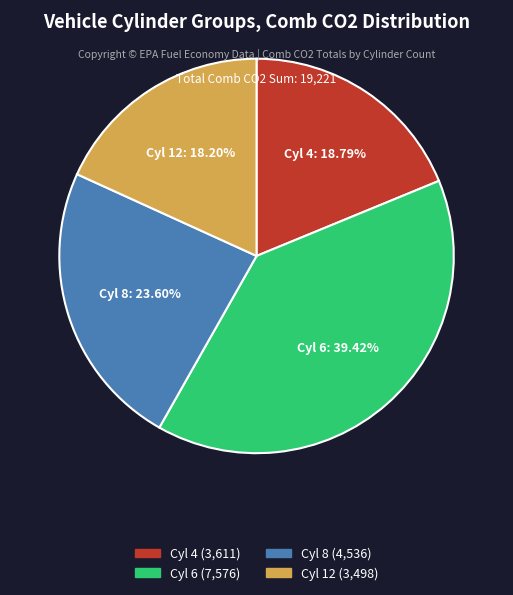

Approximately how many times larger is the value at Cyl 8 compared to Cyl 6?

0.6